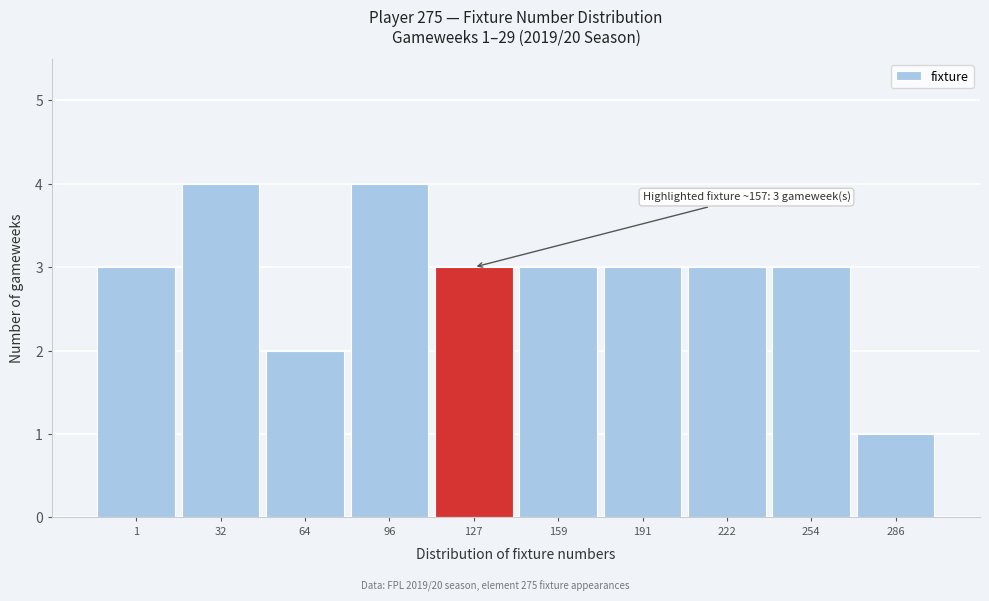

Reading right to left, transcribe all the data shown in this chart.

286=1	254=3	222=3	191=3	159=3	127=3	96=4	64=2	32=4	1=3